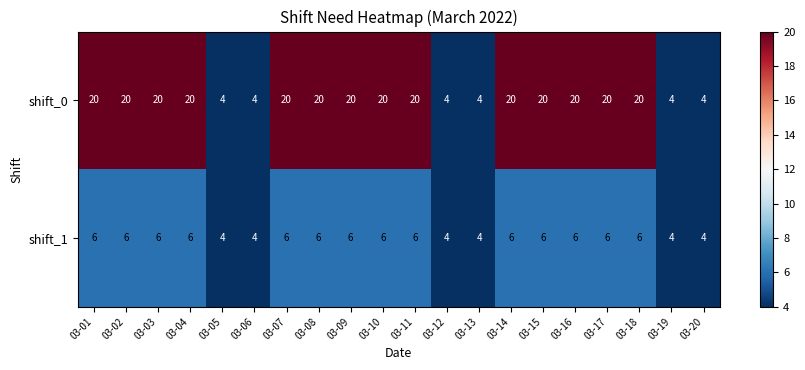

What value does the shift_0 series have at 03-03, to the nearest 5?

20